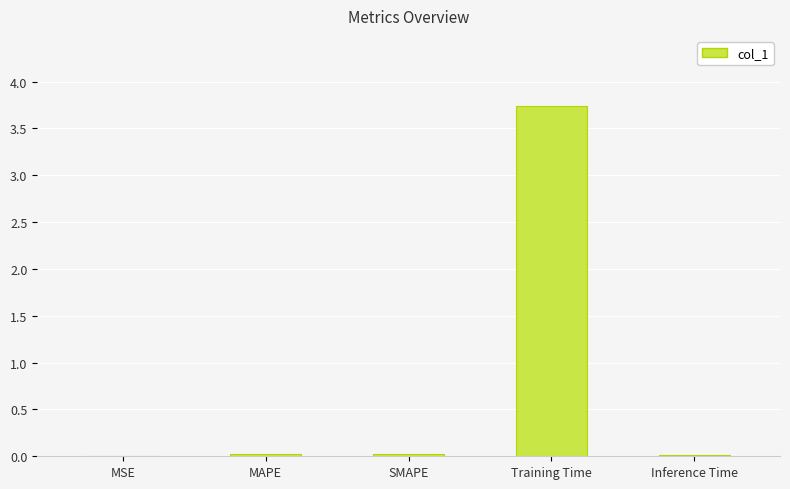

The chart shows a value of 1.9 at Training Time. True or false?

False